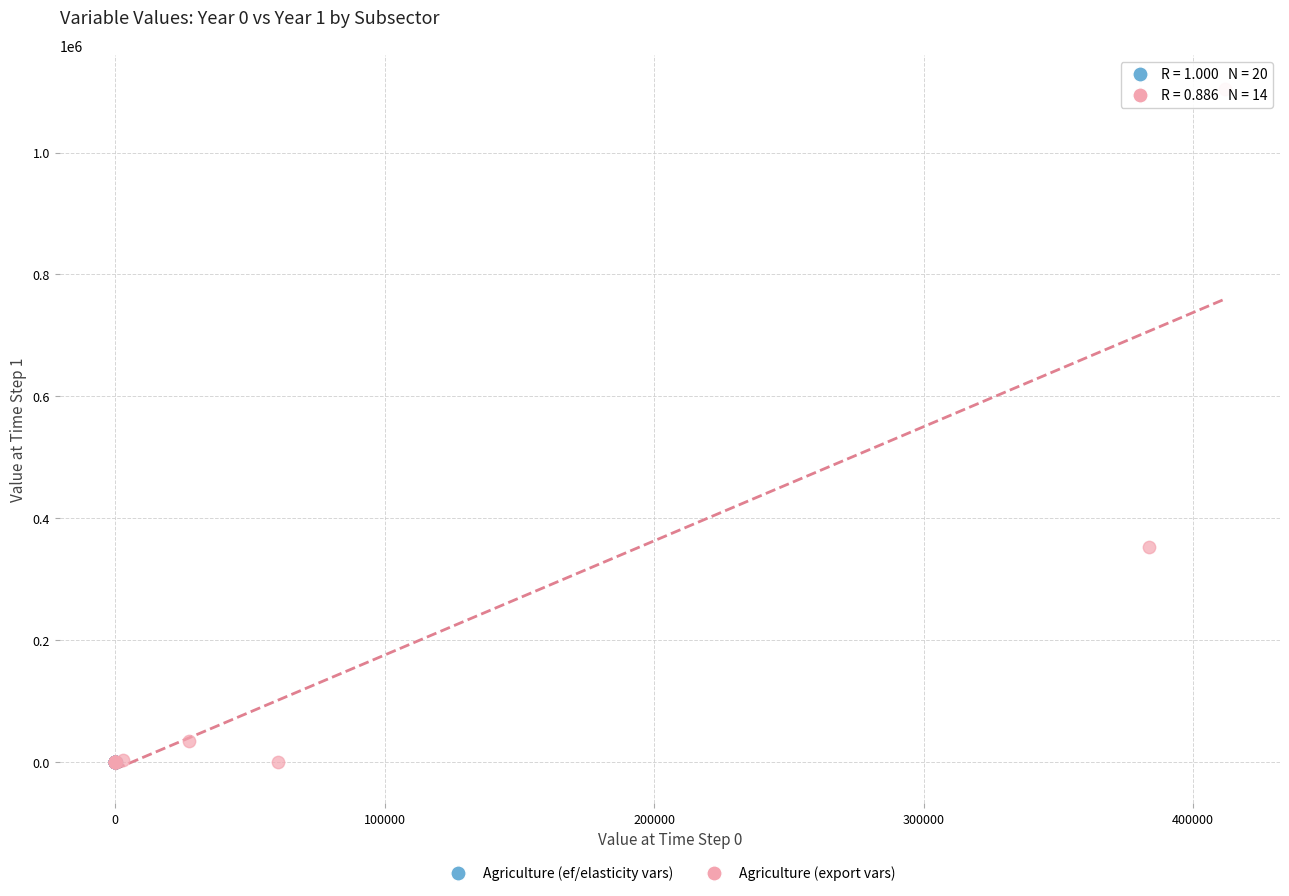

Which series has the widest spread of Y values?

Agriculture (export vars)